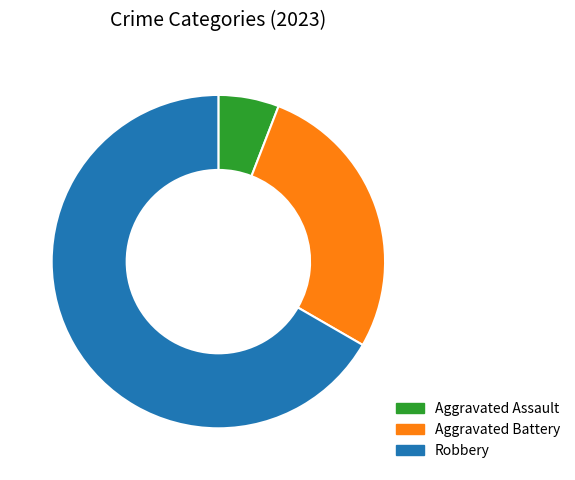

What is the ratio of the value at Robbery to the value at Aggravated Assault?

11.3